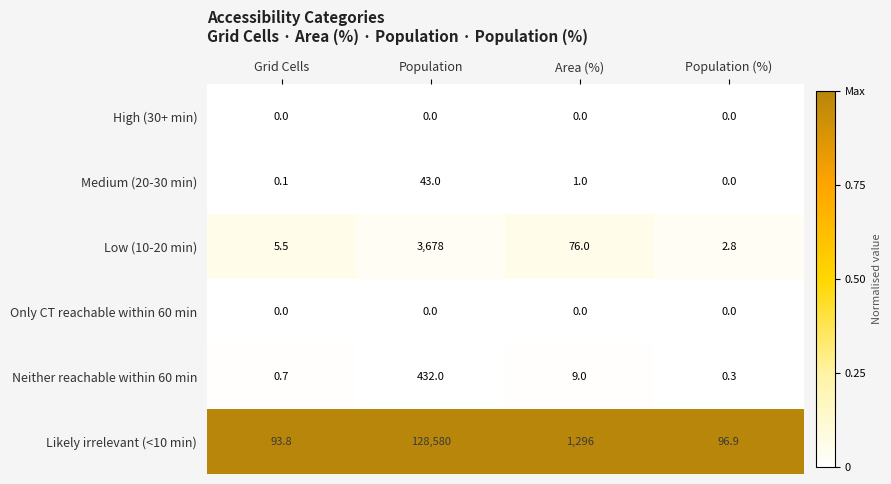

The High (30+ min) series shows 0.0 at Population. True or false?

True